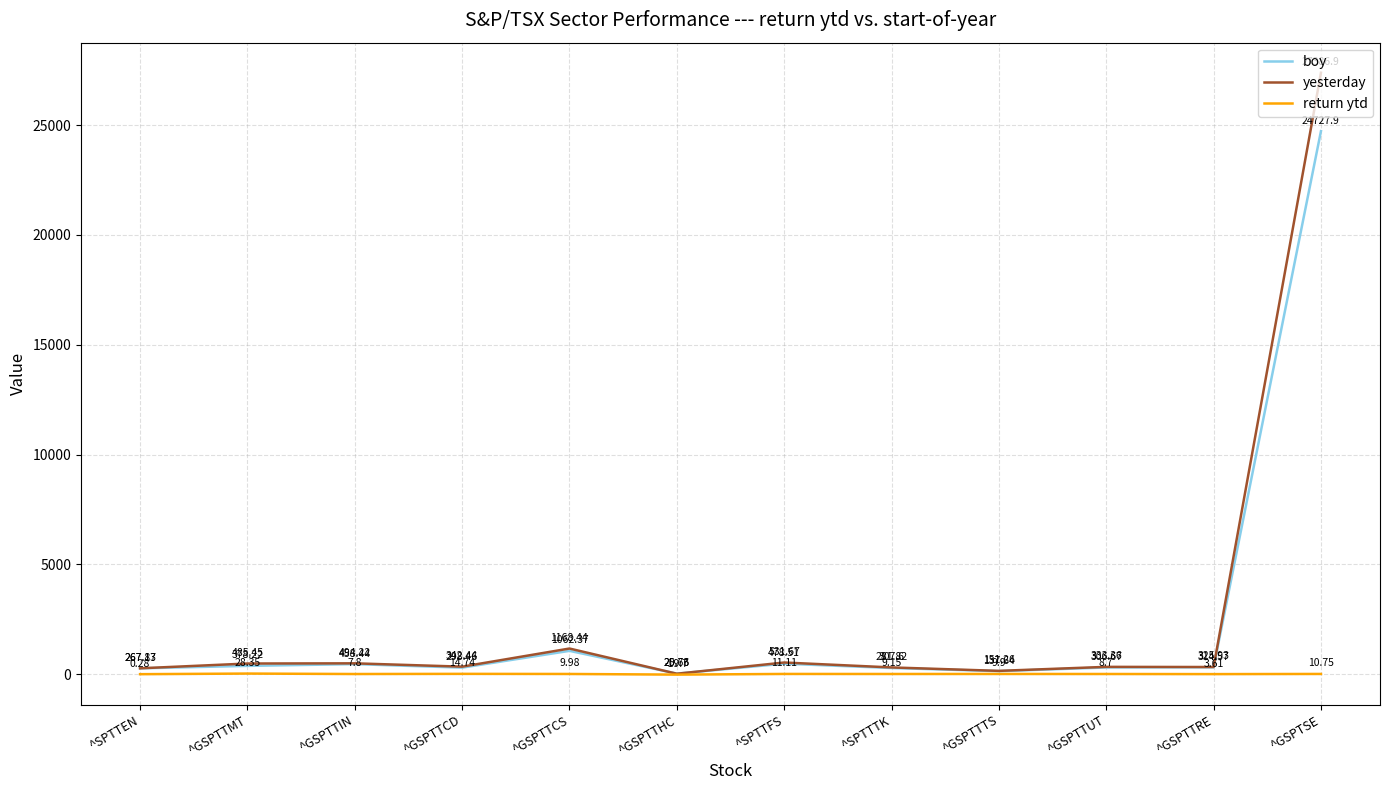

True or false: yesterday and return ytd intersect in this chart.

False